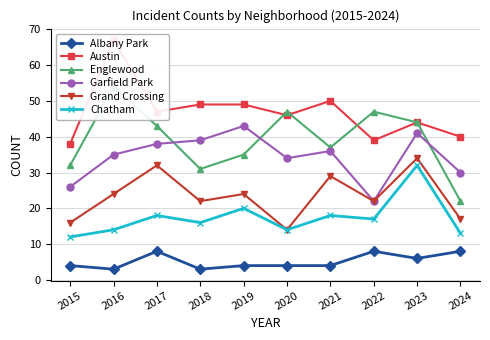

What is the value of the Albany Park point at the 8th from the left?

8